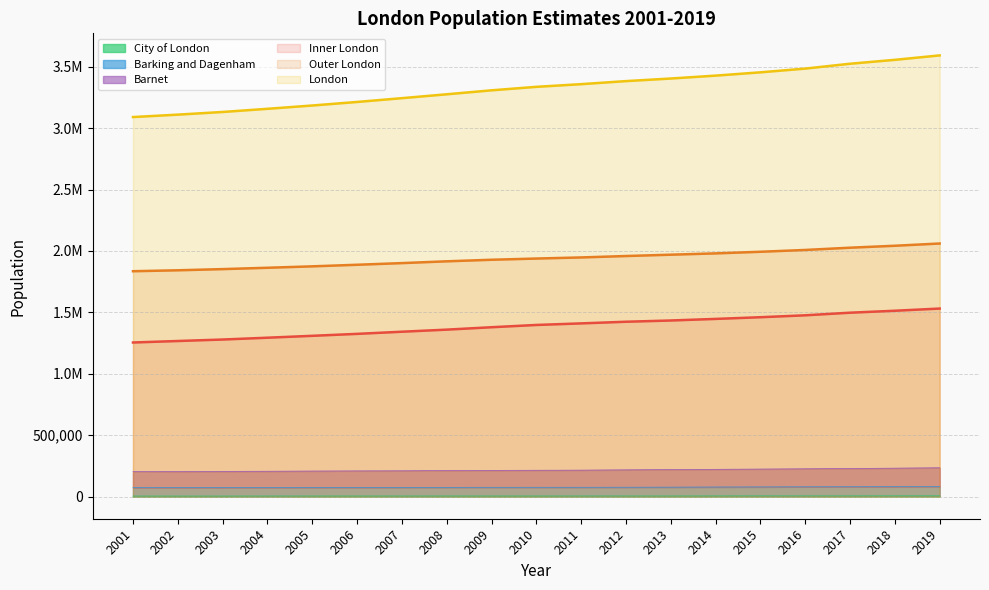

At which label is London closest to 3341362?

2010